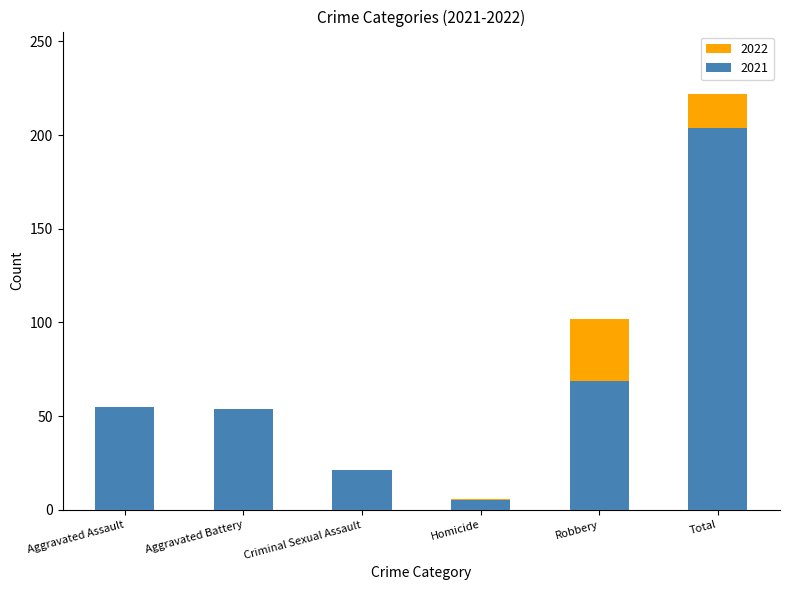

How many series are shown in this chart?

2